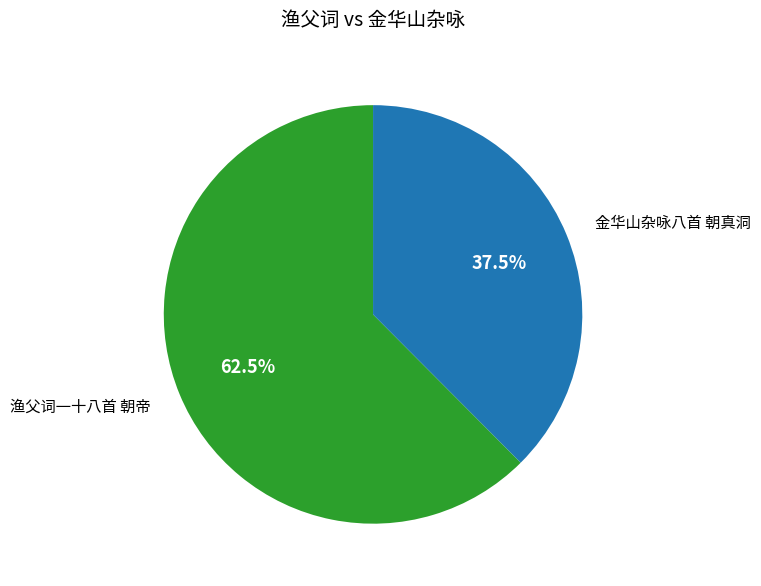

Is there any slice that represents more than half of the pie?

Yes